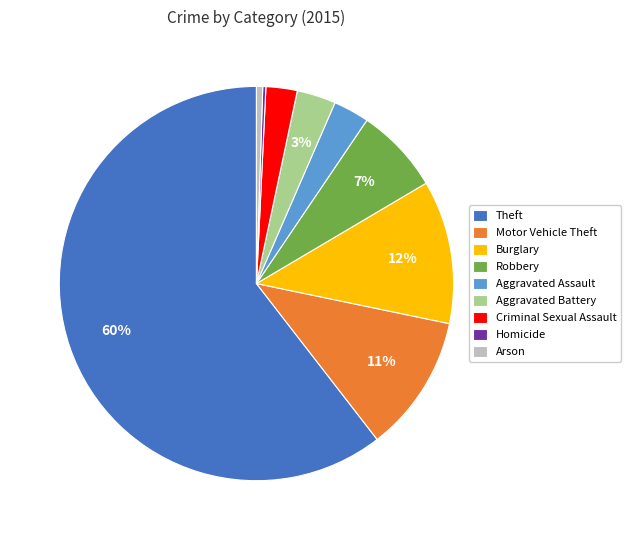

What percentage is the Theft slice, to the nearest percent?

60%